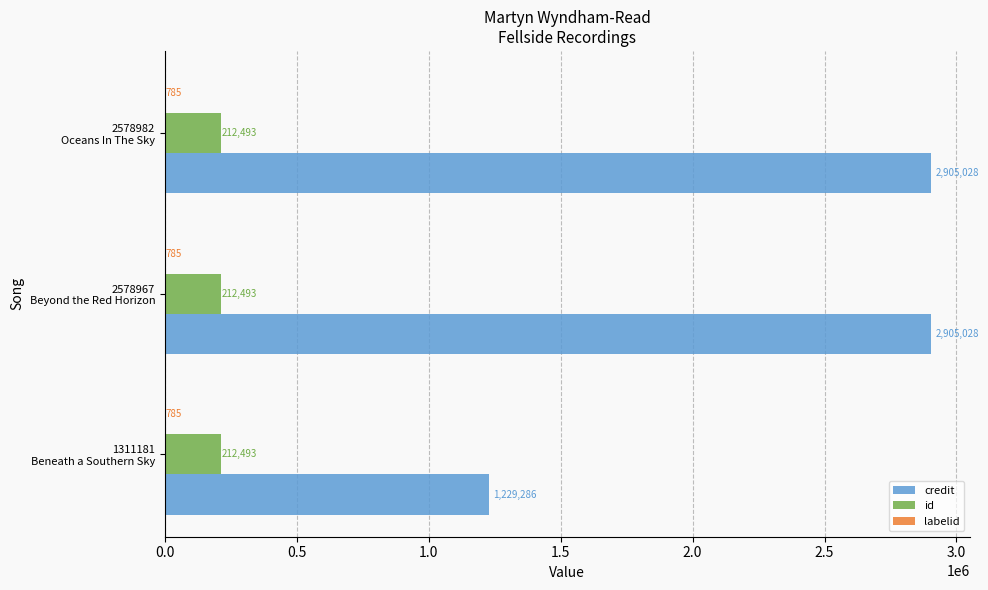

What is the greatest value displayed?

2905028